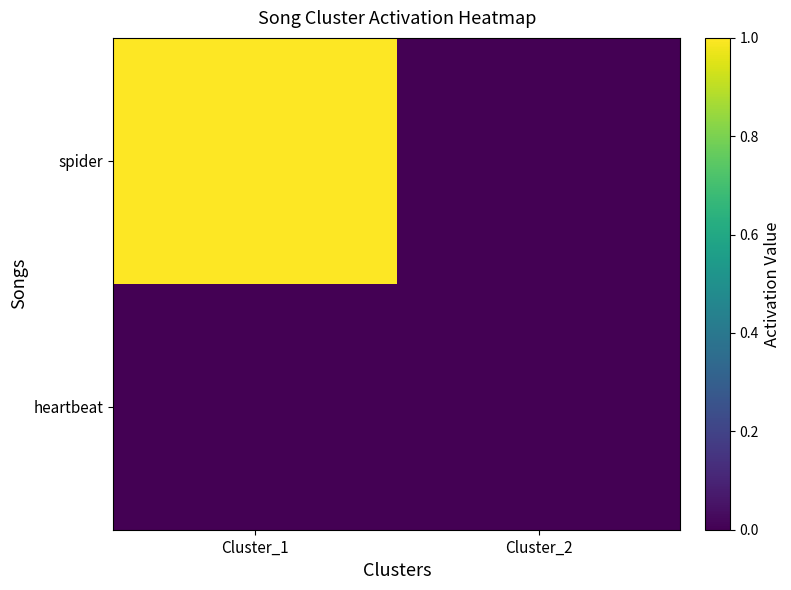

Reading left to right, list all the values displayed in this chart.

spider: Cluster_1=1	Cluster_2=0
heartbeat: Cluster_1=0	Cluster_2=0